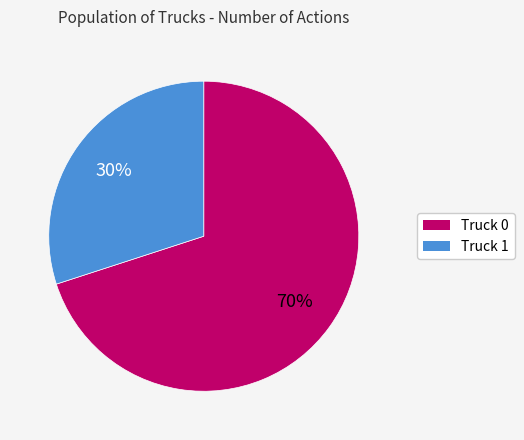

What is the smallest slice in the pie chart?

Truck 1